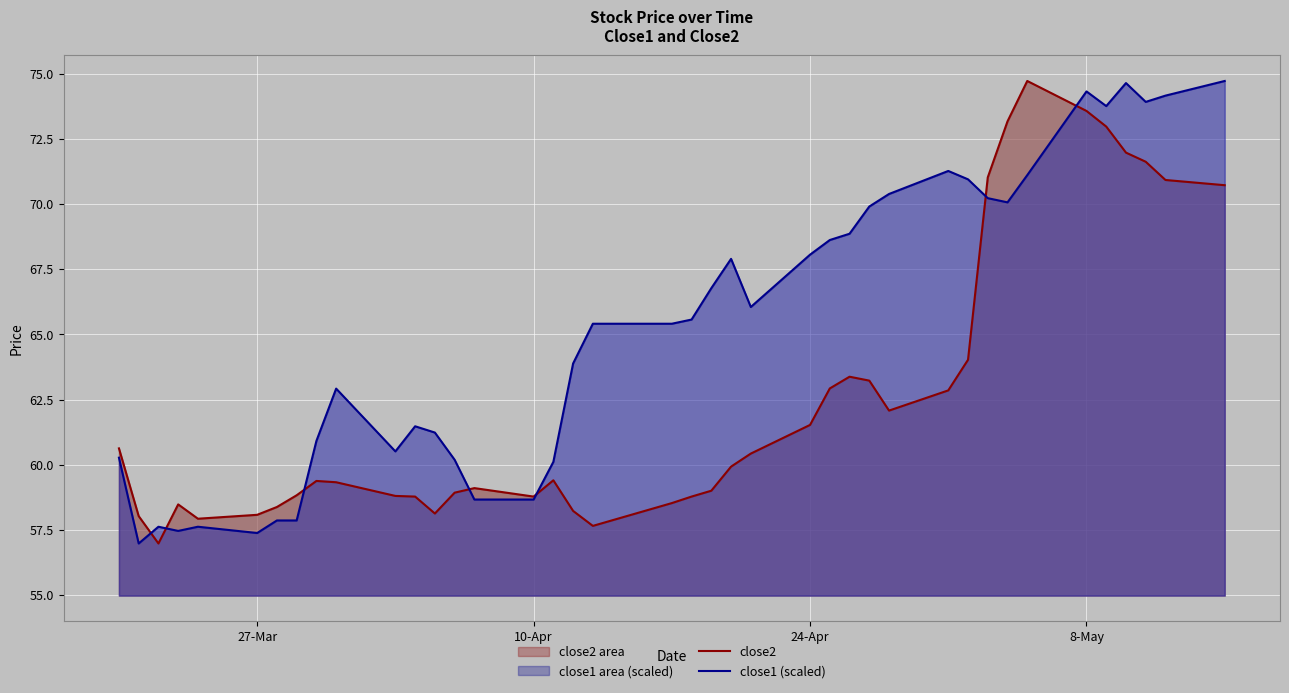

At which category is the sum across all series the highest?

8-May